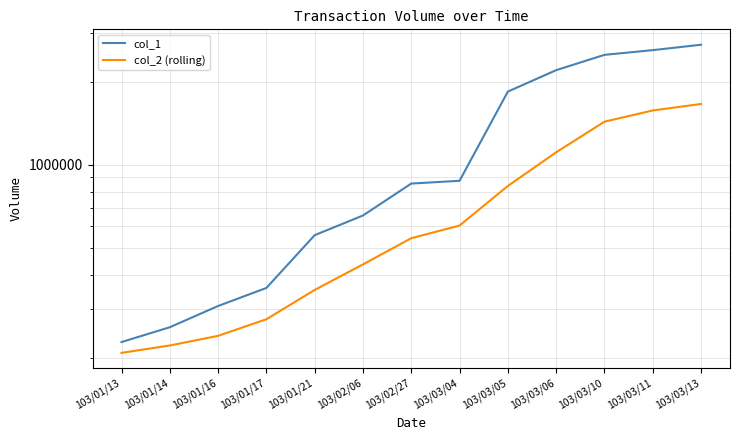

Which series has the largest total across all categories?

col_1